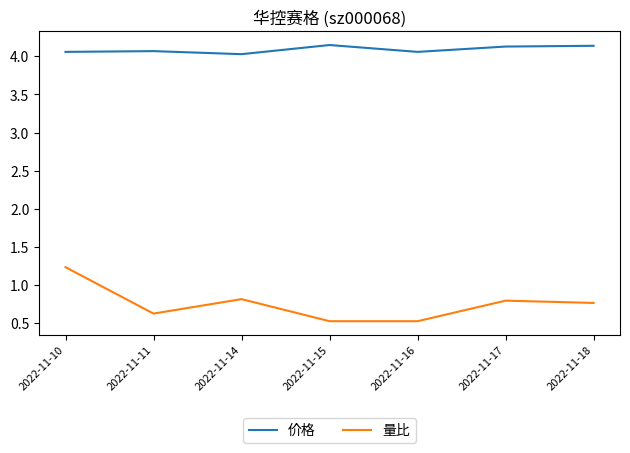

In 价格, how many points are lower than both neighbors (excluding endpoints)?

2